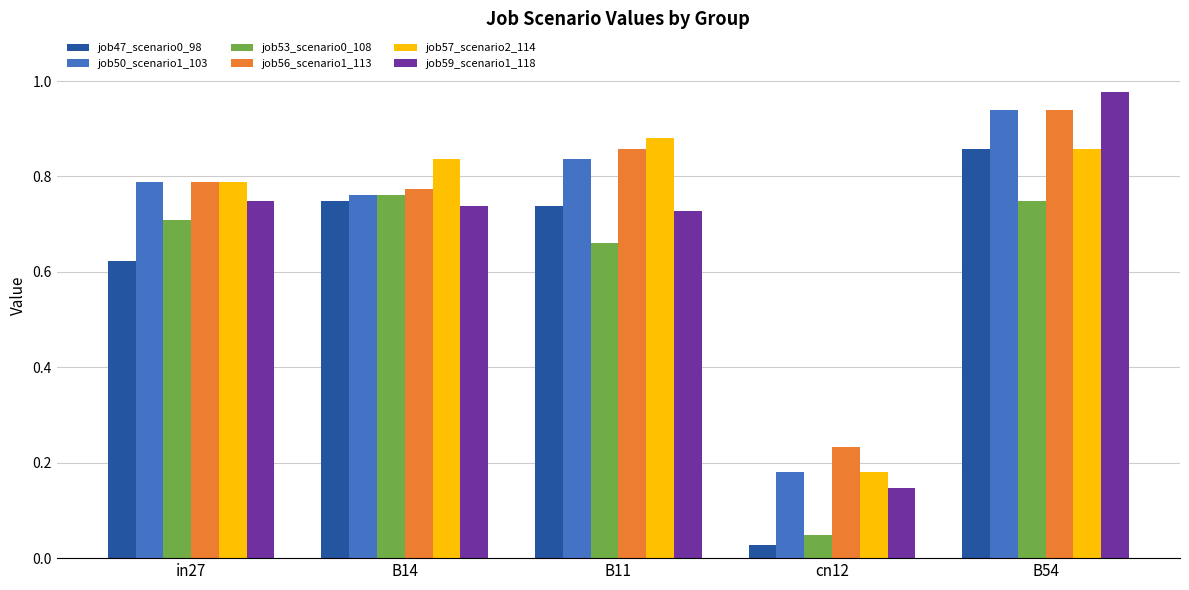

Which label corresponds to the smallest value in the chart?

cn12